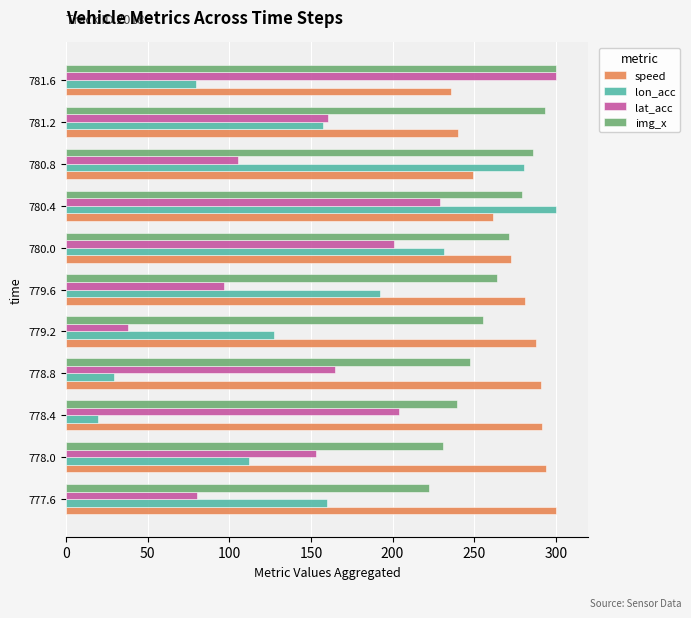

Is it true that img_x equals 134.5 at 780.0?

False